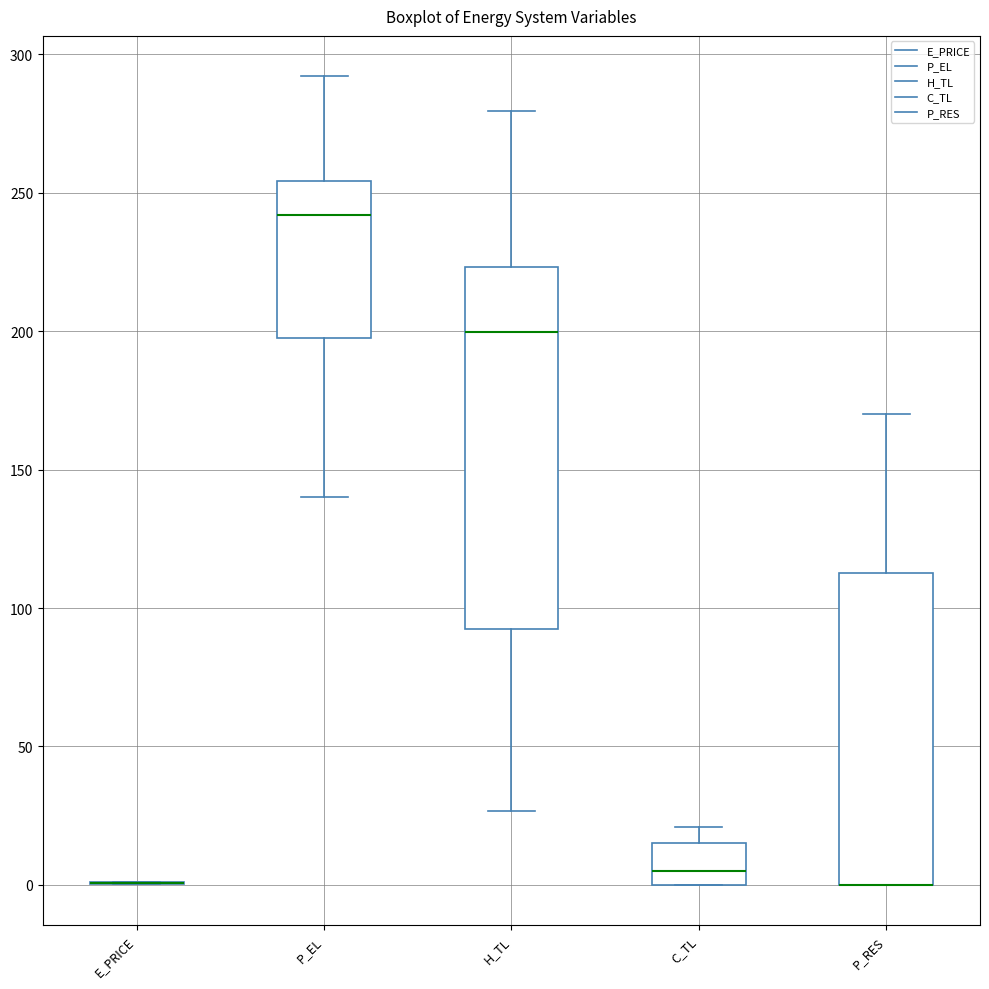

Reading left to right, transcribe this box plot: for each box, give where its median line is, the range the box spans, and where its two whiskers end, as read against the y-axis. The values are not printed on the chart, so give them approximately, as read against the axis.

E_PRICE: box collapsed to a line at 0, whiskers 0 to 0
P_EL: median 240, box 200 to 255, whiskers 140 to 290
H_TL: median 200, box 90 to 225, whiskers 25 to 280
C_TL: median 5, box 0 to 15, whiskers 0 to 20
P_RES: median 0 (drawn on the box's lower edge), box 0 to 115, whiskers 0 to 170